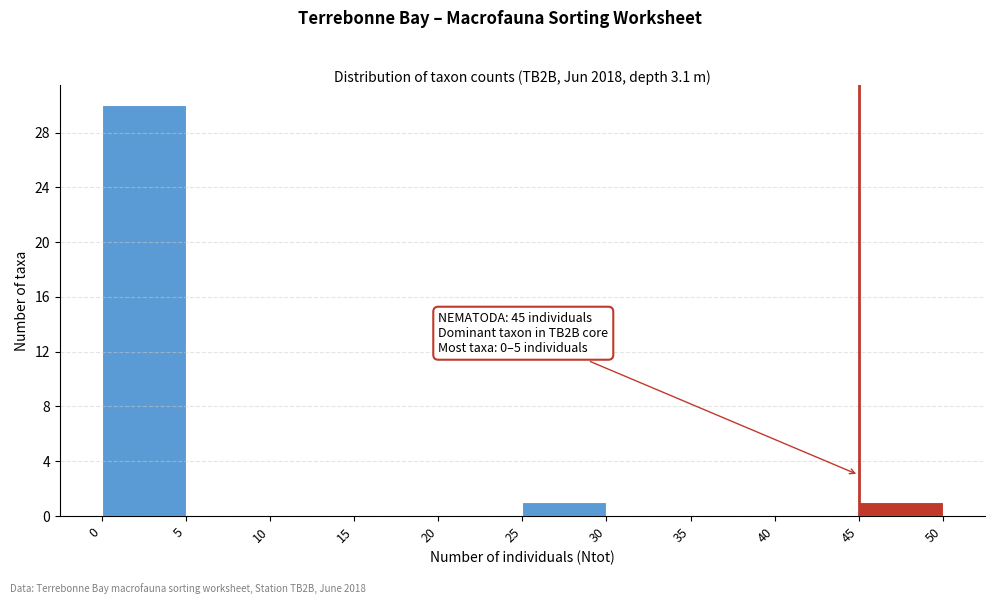

Which range on the x-axis has the tallest bar?

0 to 5